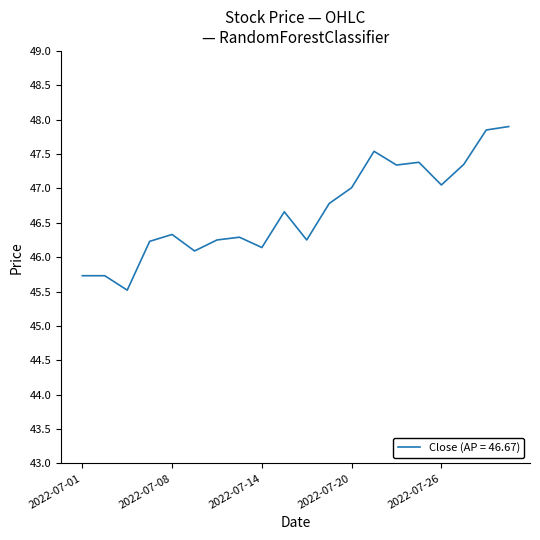

How many lines are shown in the chart?

1